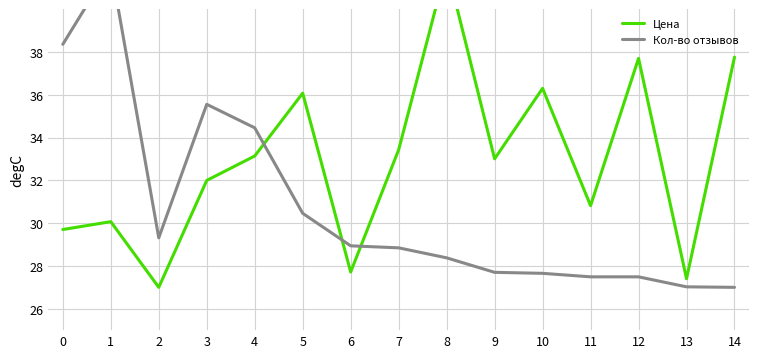

How many data points in Цена are above 33?

8